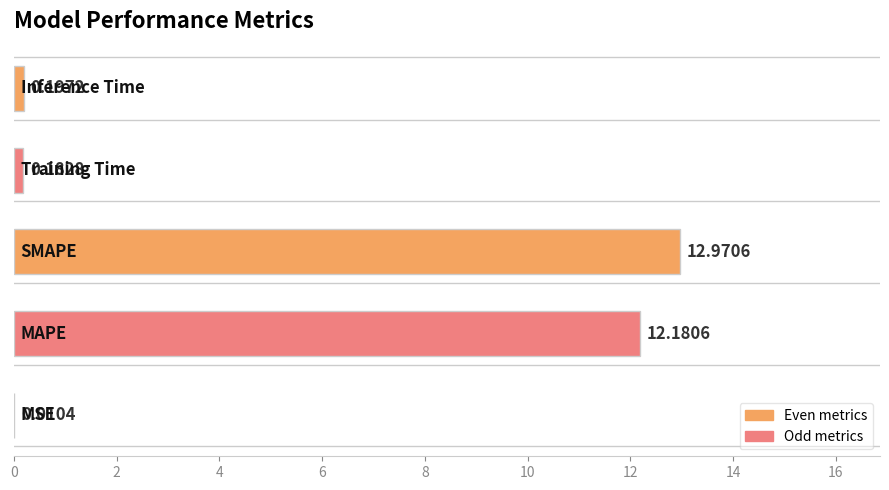

What is the sum of all values?

25.5